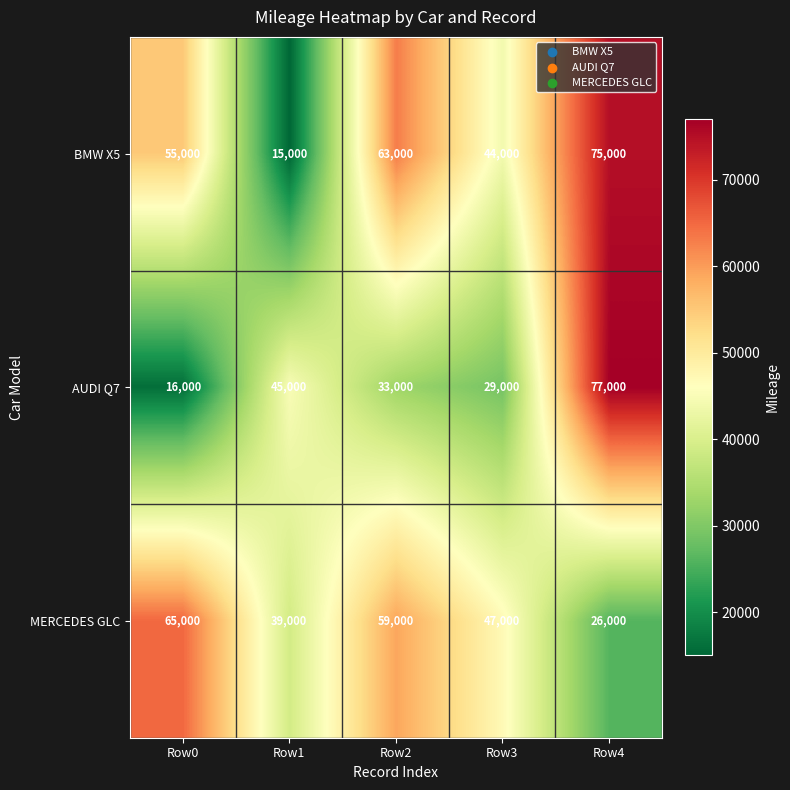

What is the spread (max minus min) of values at Row0?

49000